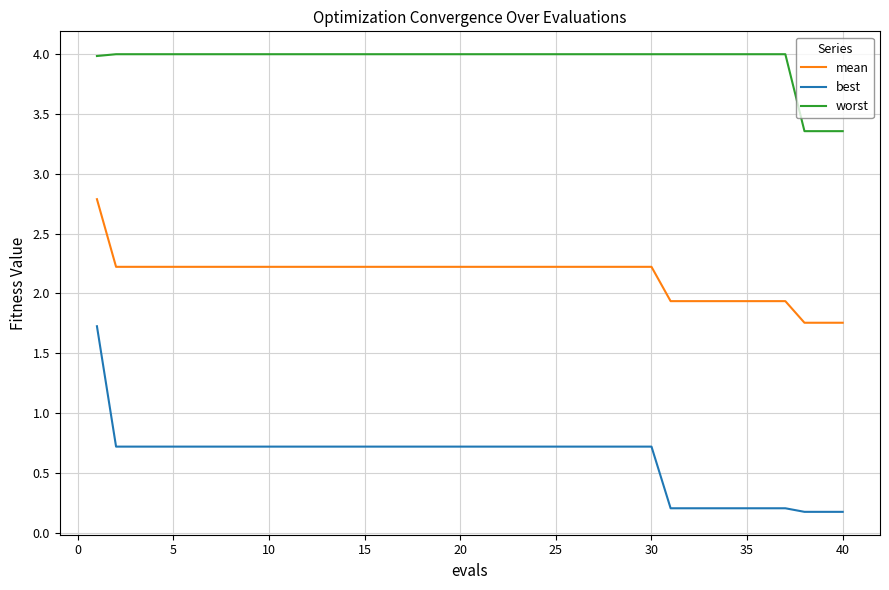

Rank the series by their average value, from highest to lowest.

worst, mean, best